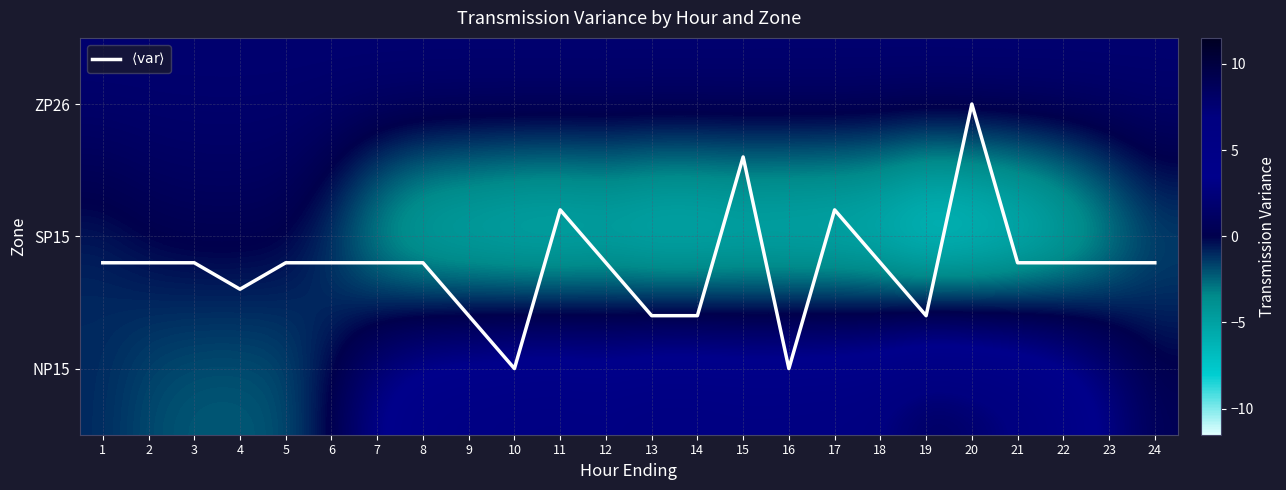

What is the minimum value shown in the chart?

-11.5